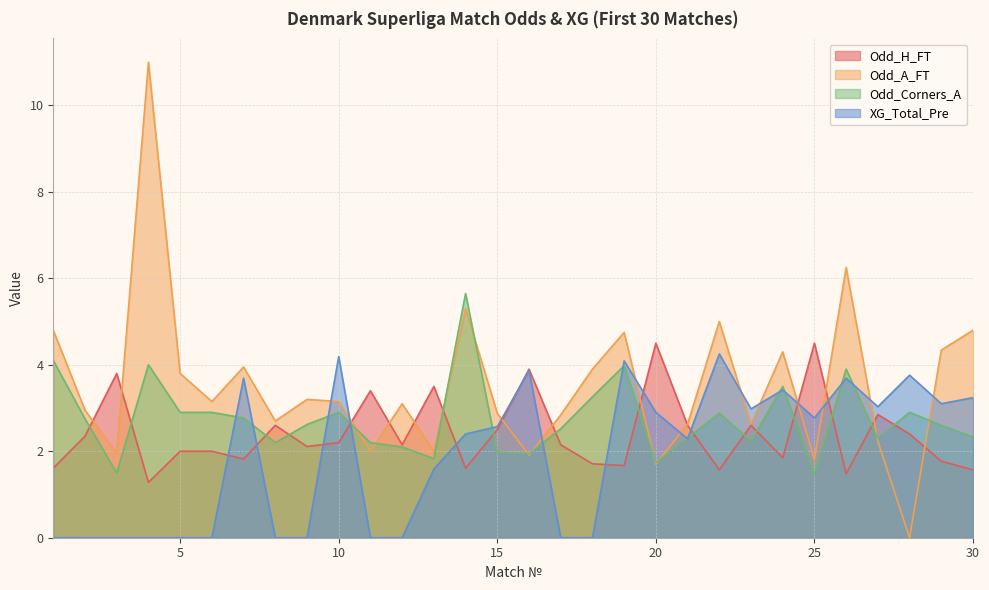

What is the difference between the second highest and minimum values in the Odd_A_FT series?

6.2